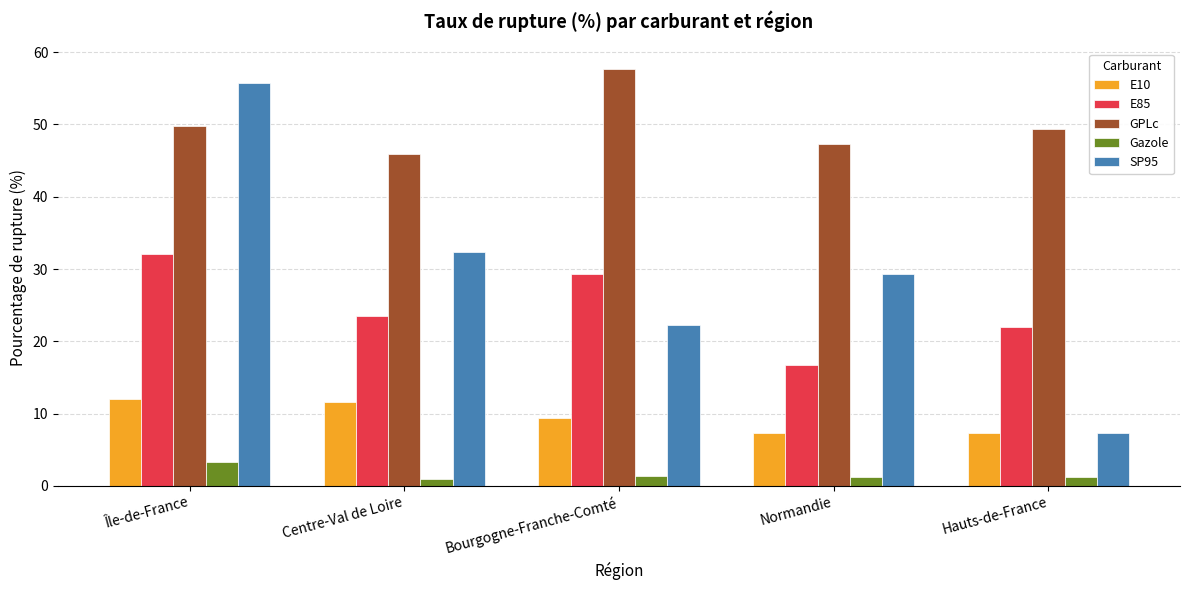

What is the lowest value of the SP95 series?

7.3